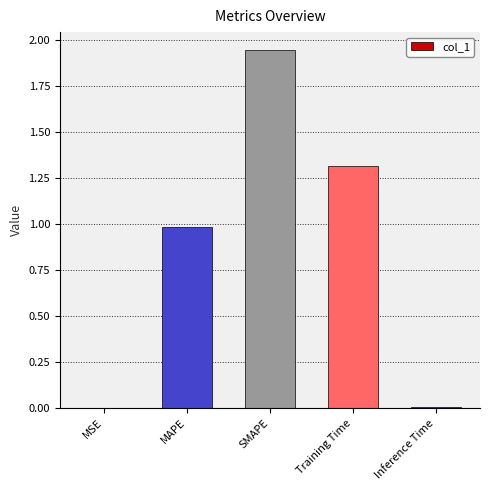

Is it true that the value at MSE is 0.0?

True